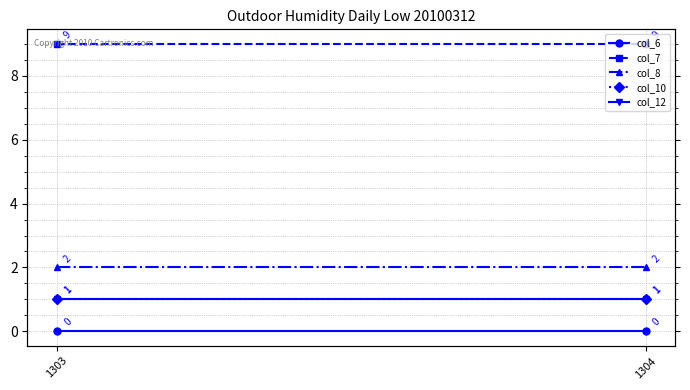

What is the sum of all col_8 values?

4